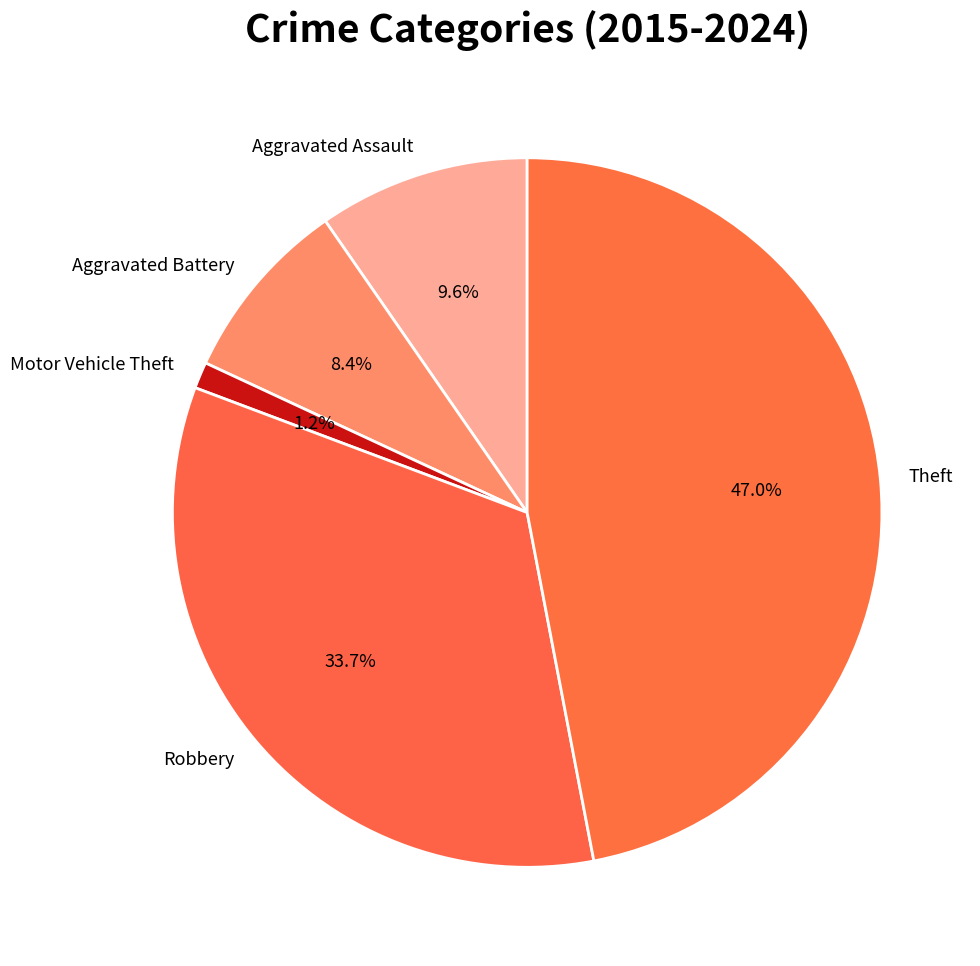

Does any single category account for the majority?

No